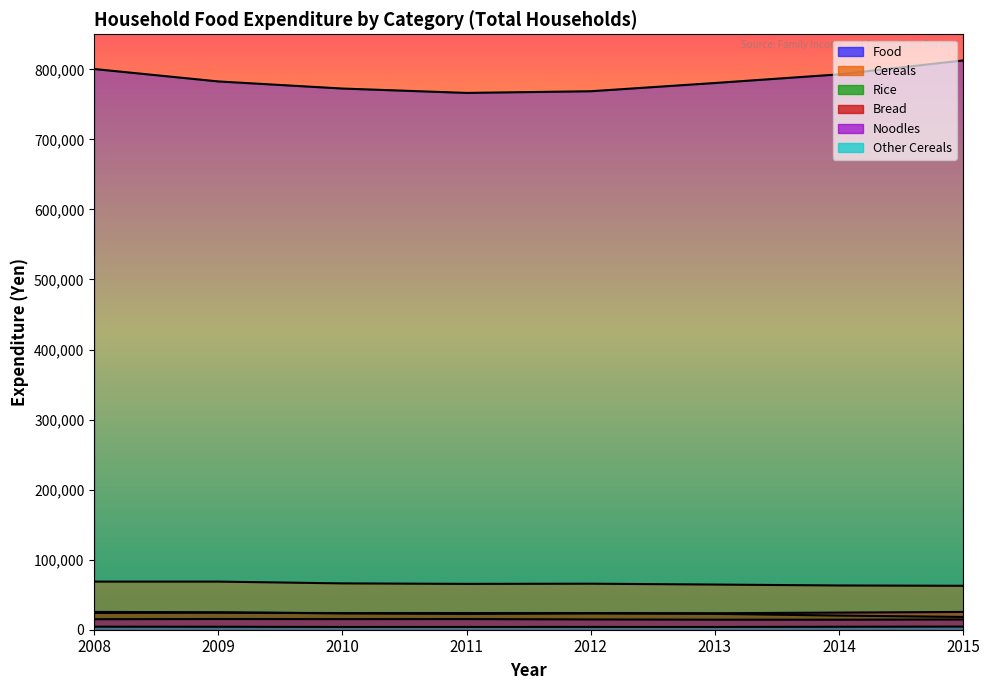

True or false: Cereals and Other Cereals intersect in this chart.

False